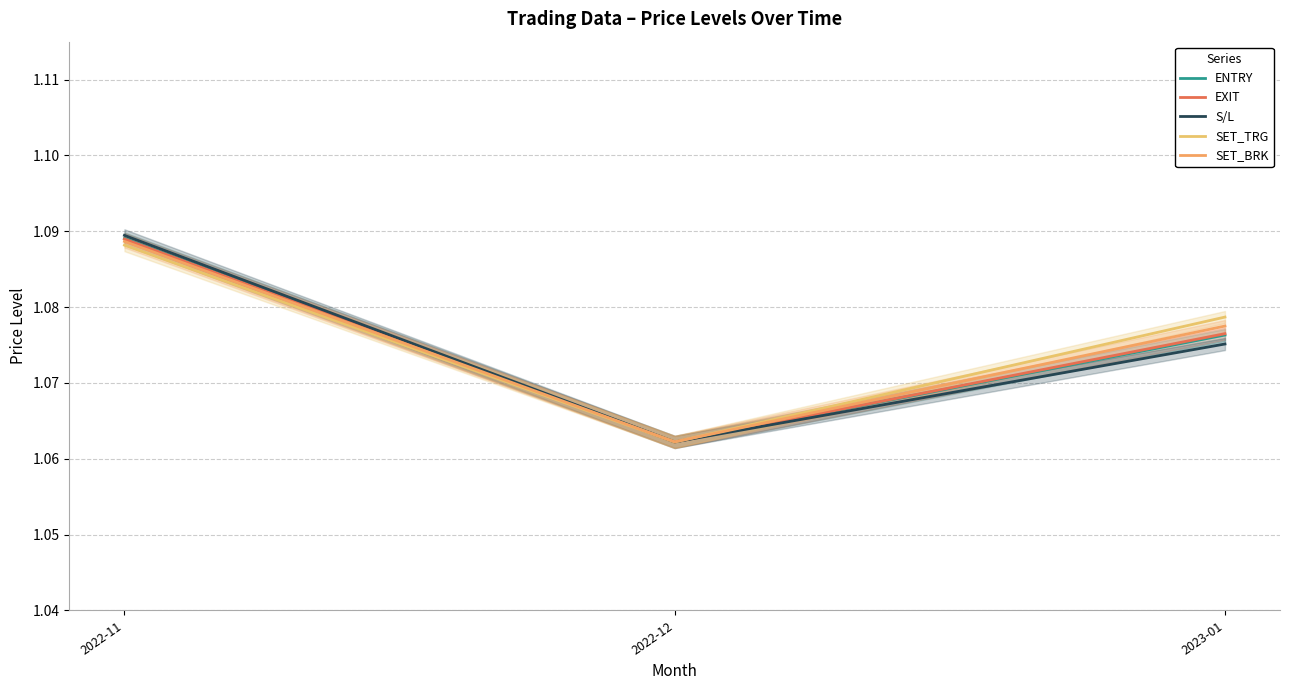

What is the label of the 3rd point from the left?

2023-01